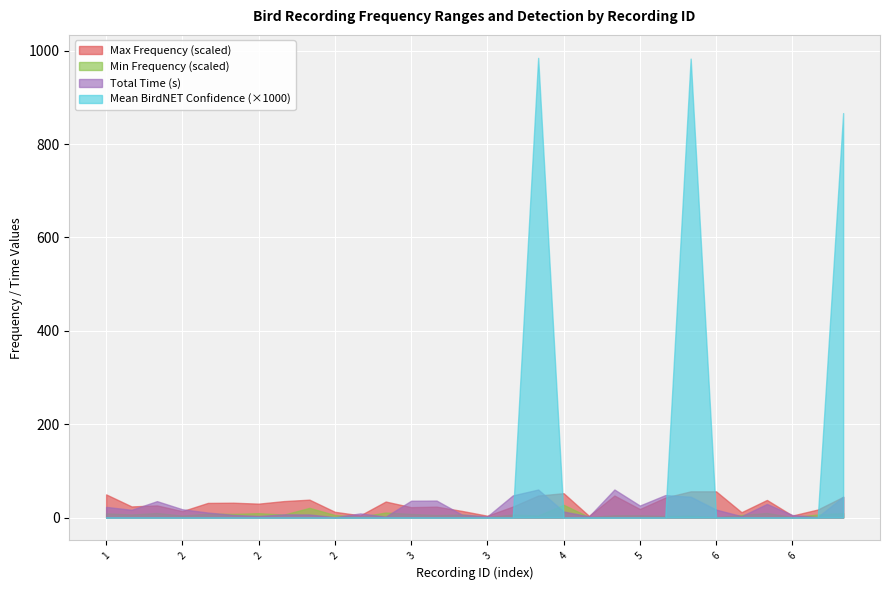

Is it true that mean_BirdNET_confidence equals 0.0 at 6?

True